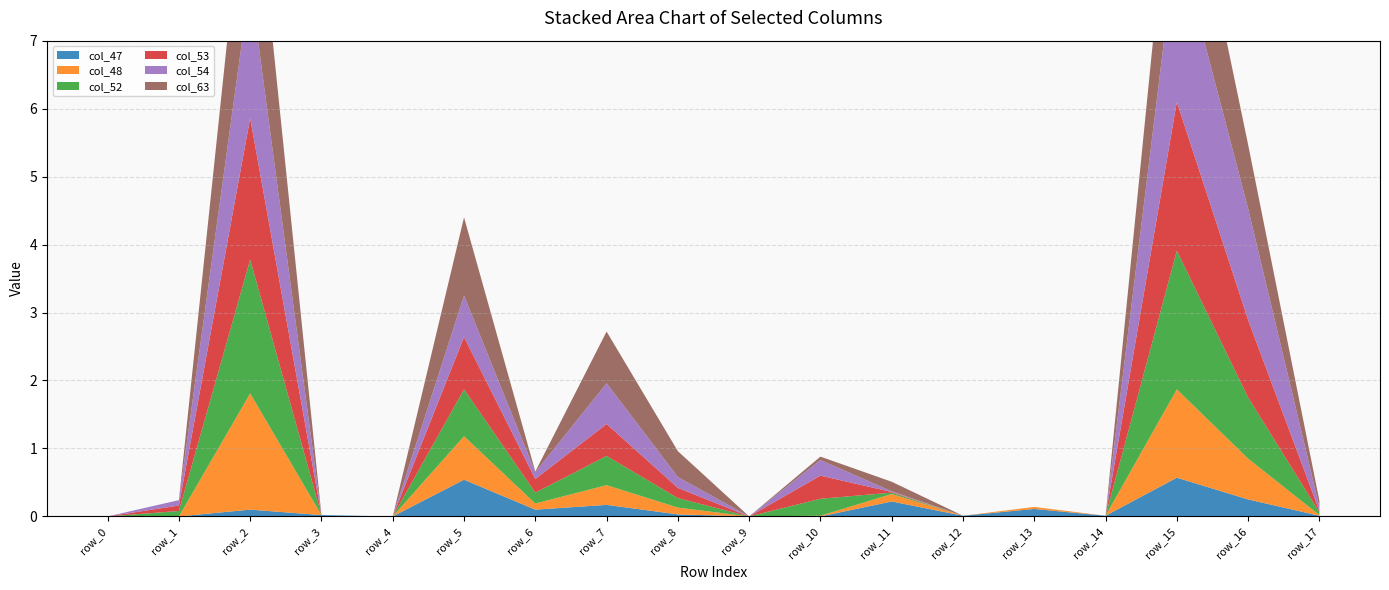

Reading left to right, extract all data points from this chart.

col_47: 0.0	0.0	0.1	0.0	0.0	0.5	0.1	0.2	0.0	0.0	0.0	0.2	0.0	0.1	0.0	0.6	0.2	0.0
col_48: 0.0	0.0	1.7	0.0	0.0	0.6	0.1	0.3	0.1	0.0	0.0	0.1	0.0	0.0	0.0	1.3	0.6	0.0
col_52: 0.0	0.1	2.0	0.0	0.0	0.7	0.2	0.4	0.1	0.0	0.2	0.0	0.0	0.0	0.0	2.0	0.9	0.0
col_53: 0.0	0.1	2.1	0.0	0.0	0.8	0.2	0.5	0.1	0.0	0.3	0.0	0.0	0.0	0.0	2.2	1.1	0.0
col_54: 0.0	0.1	2.0	0.0	0.0	0.6	0.1	0.6	0.2	0.0	0.2	0.0	0.0	0.0	0.0	2.4	1.6	0.1
col_63: 0.0	0.0	2.4	0.0	0.0	1.1	0.0	0.8	0.4	0.0	0.1	0.1	0.0	0.0	0.0	2.0	0.9	0.1